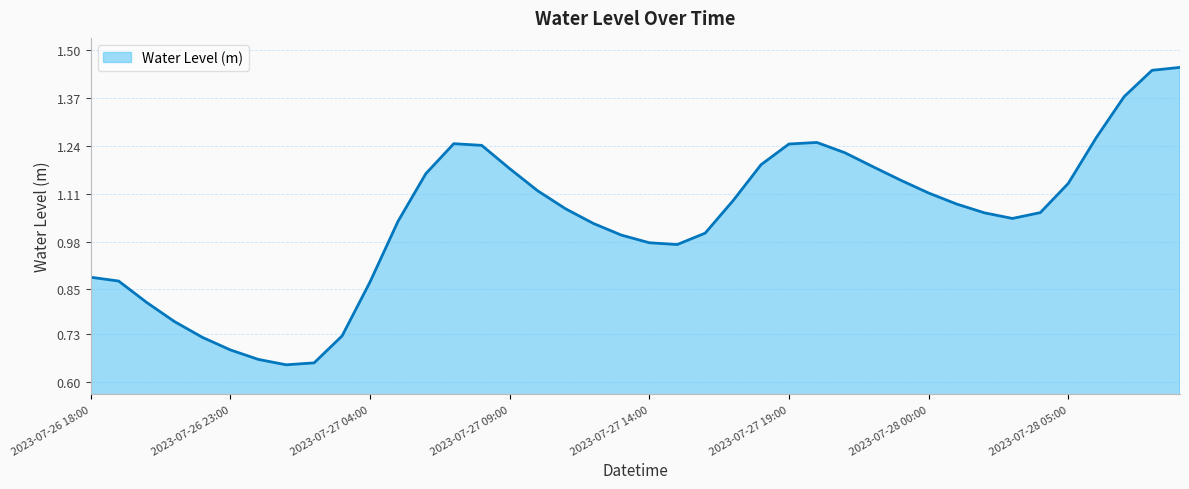

Does the chart display data point markers on the line(s)?

No